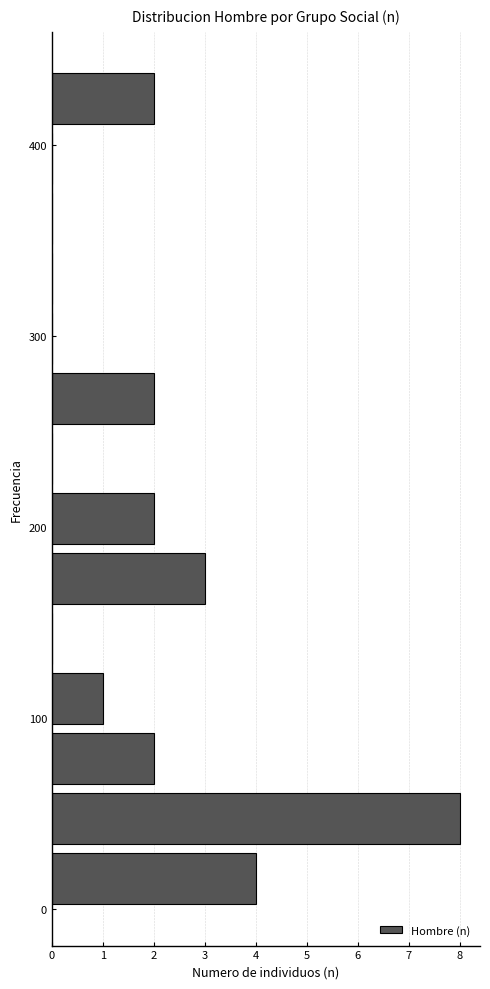

Read against the y-axis, roughly where is the centre of the longest bar?

50